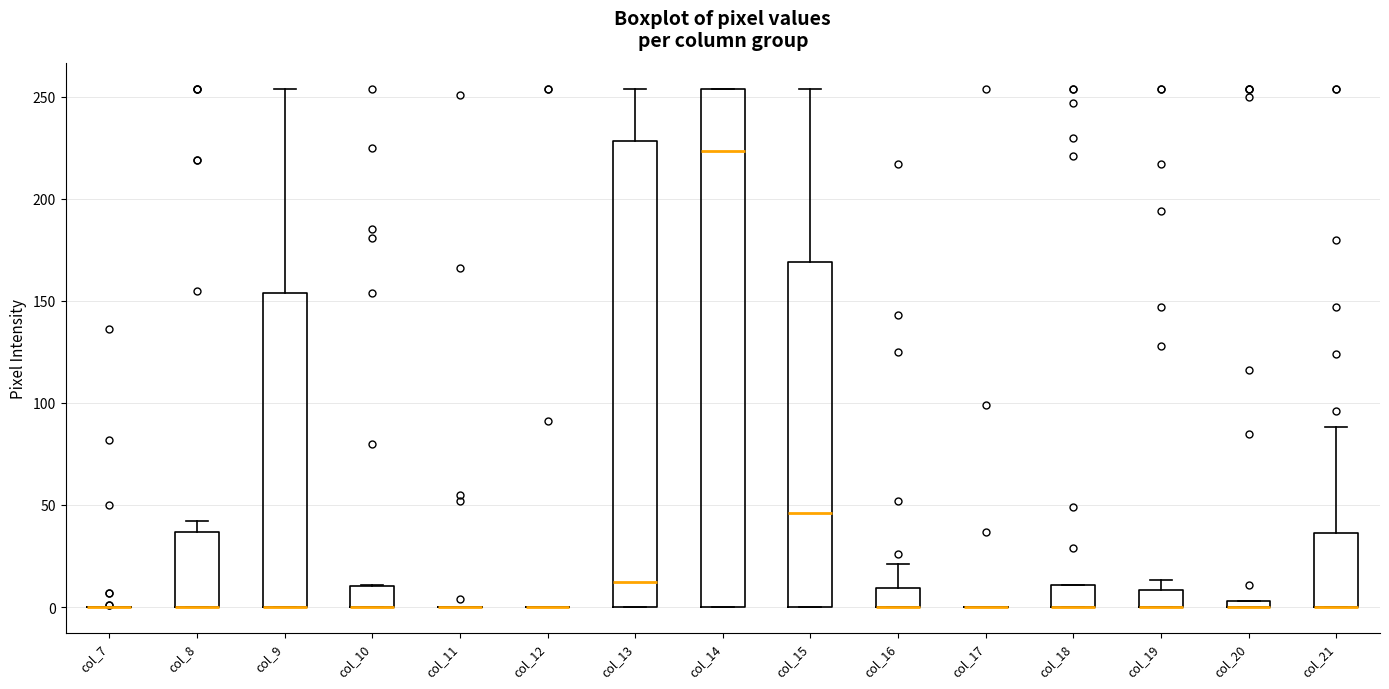

Which box is the tallest, from its lower edge to its upper edge?

col_14